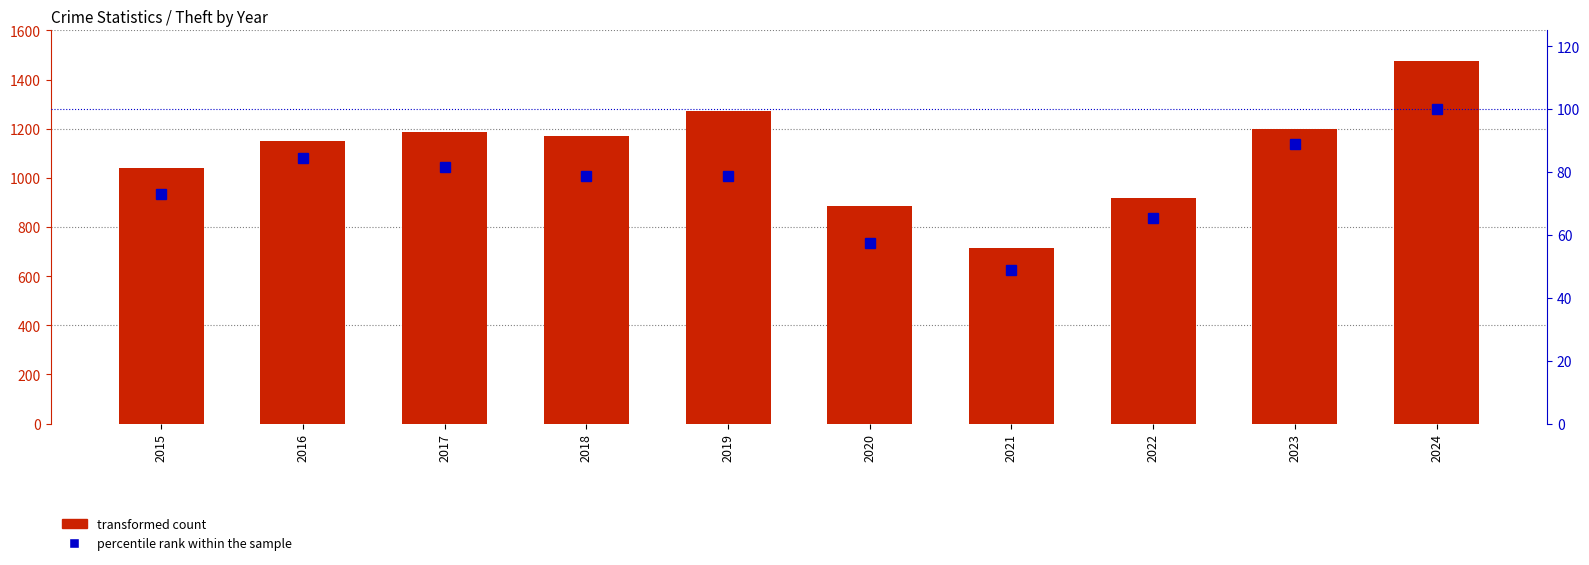

What is the greatest value displayed?

1475.0